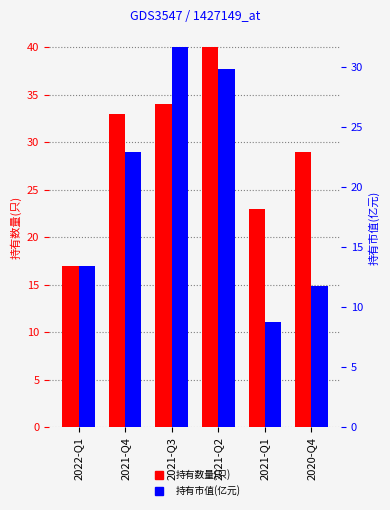

At which label is 持有数量(只) closest to 28?

2020-Q4